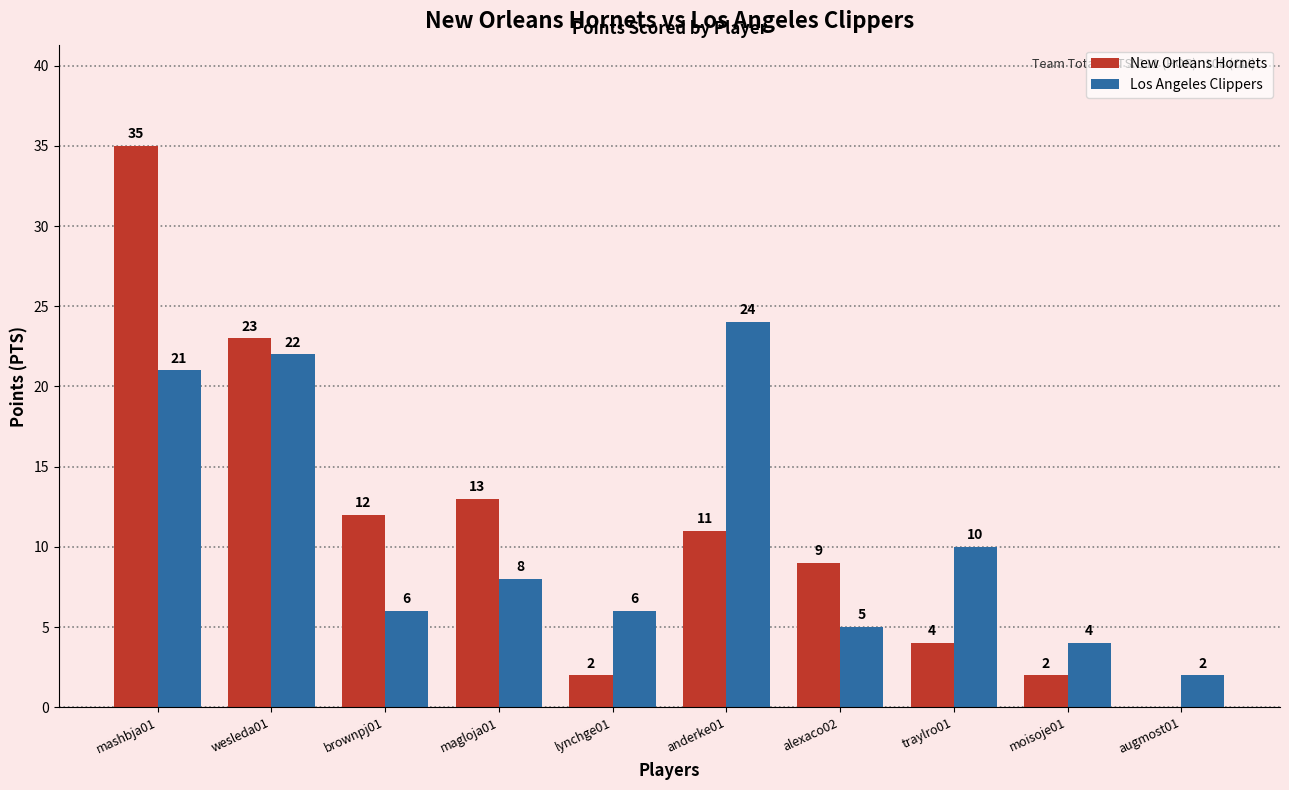

Which category has the highest value across all series?

mashbja01